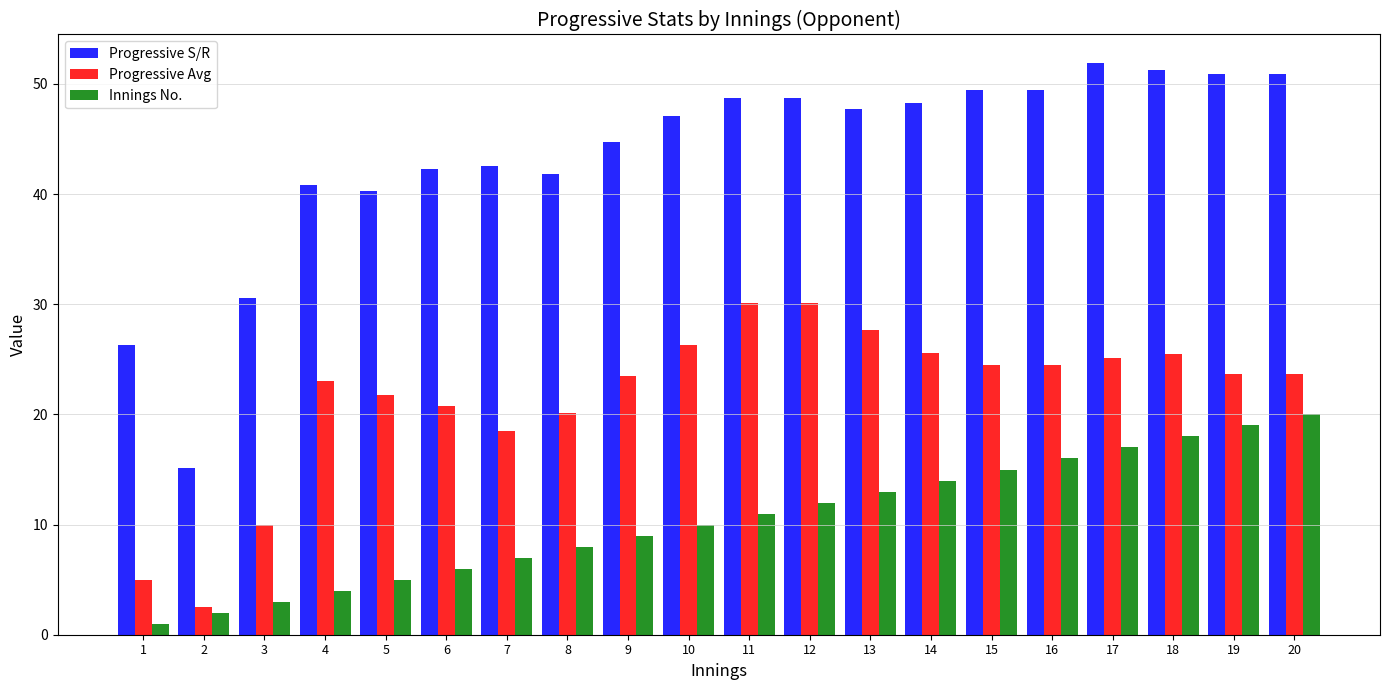

What is the value of the Progressive S/R bar at the 3rd from the left?

30.6